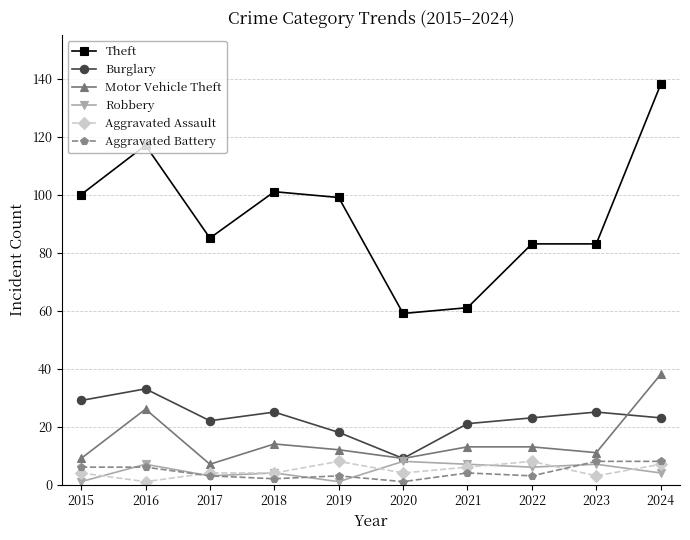

Read the Aggravated Battery value at 2024.

8